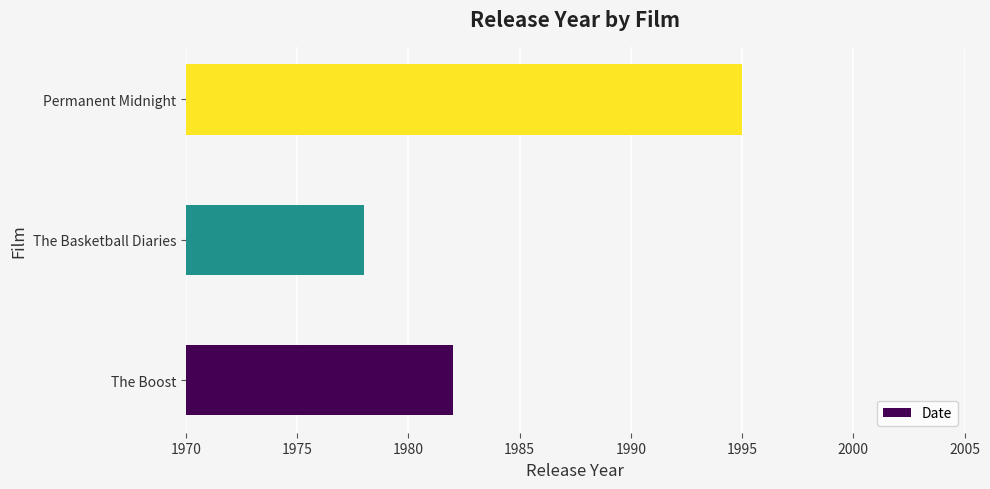

At which label is the value closest to 1986?

The Boost